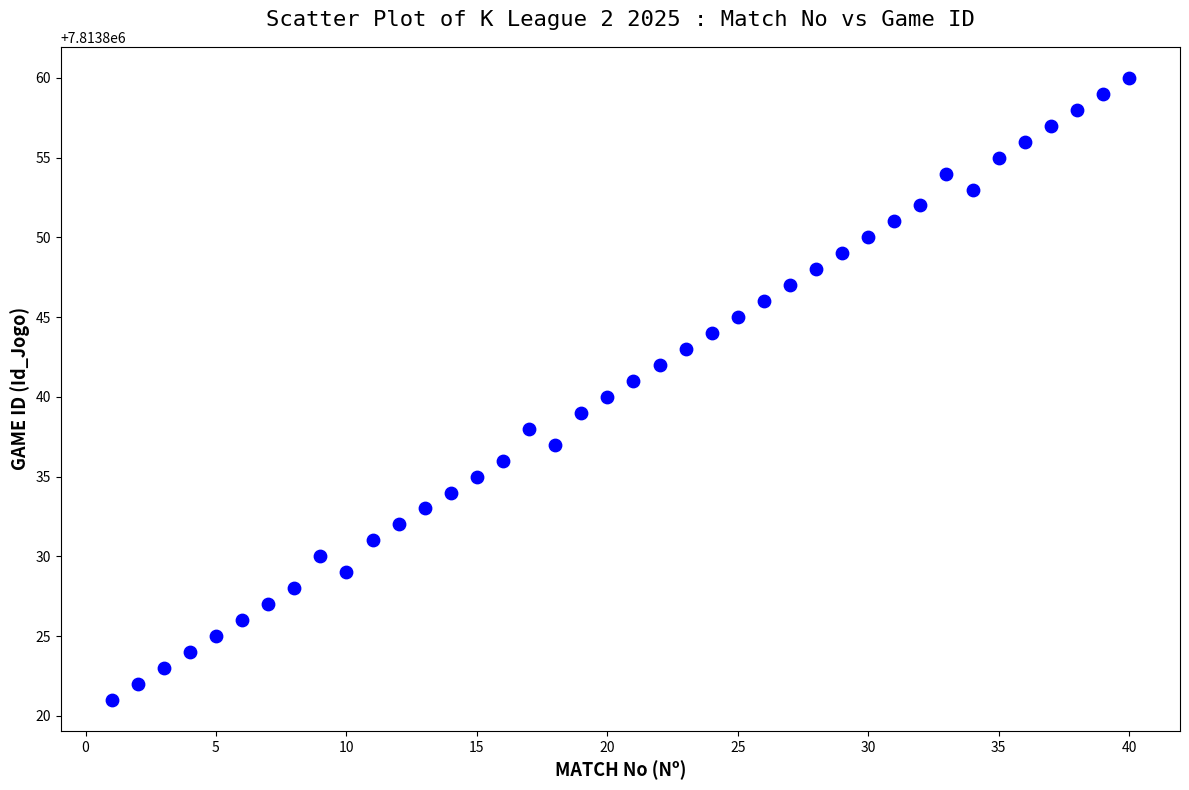

What is the range of Y values (max minus min)?

39